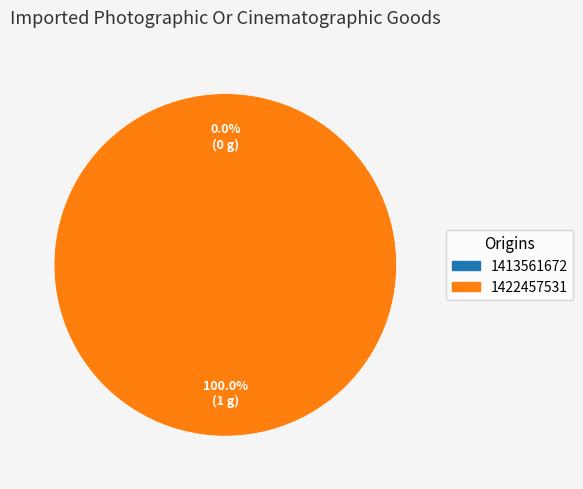

Count the number of slices in the pie.

2